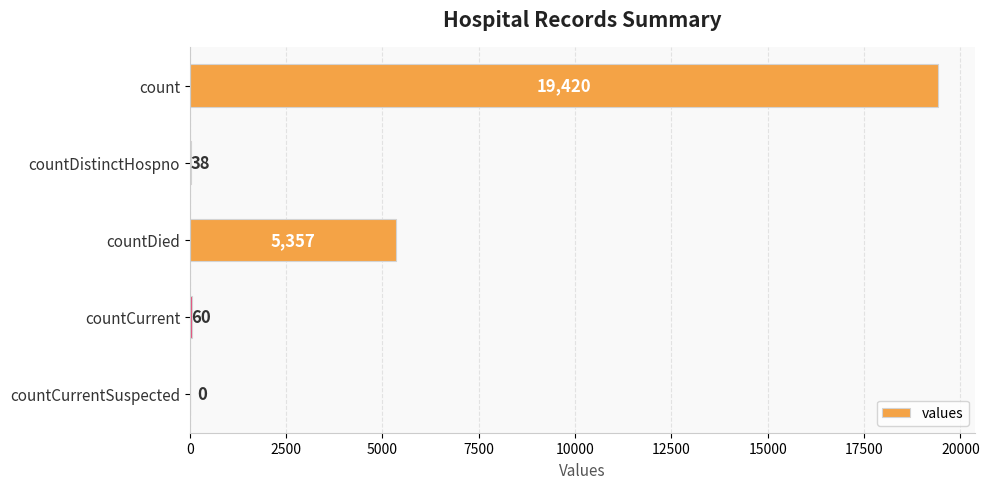

True or false: the data shows 5357 at countDied.

True